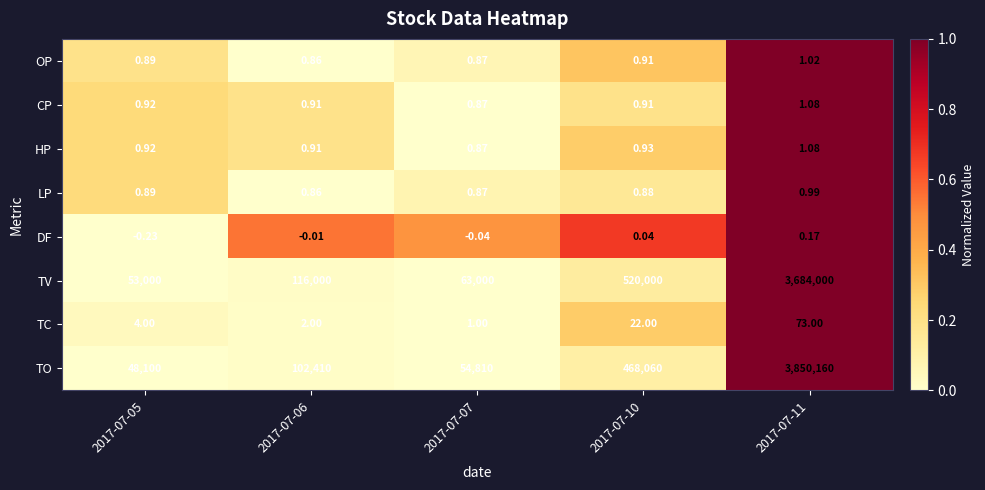

Between 2017-07-07 and 2017-07-10, which series saw the biggest shift?

TV